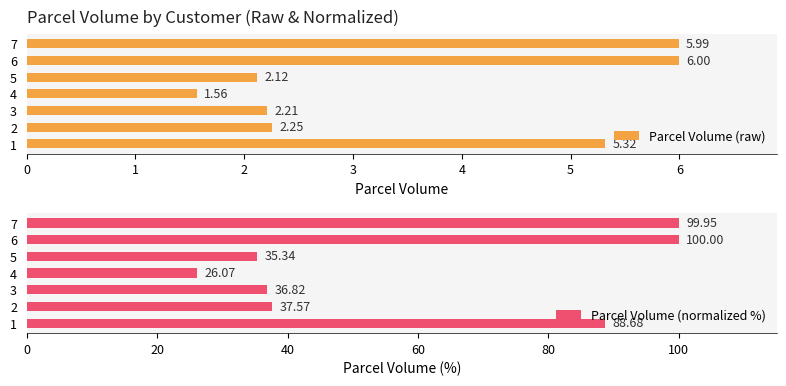

Which series has the largest total across all categories?

Parcel Volume (normalized %)